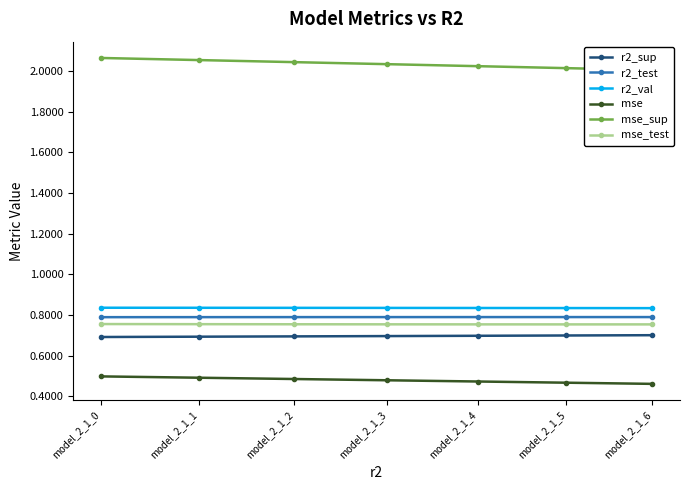

What is the average value of the mse_test series?

0.8